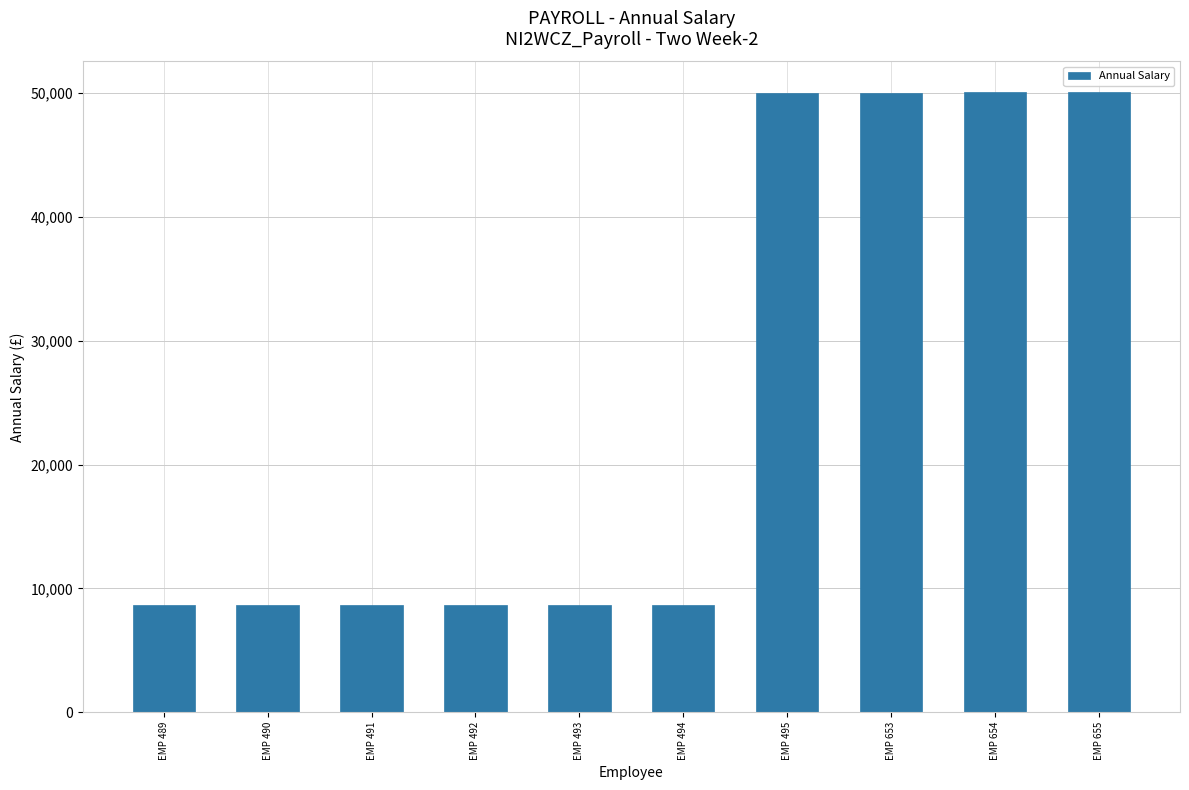

Count the number of data series in this chart.

1